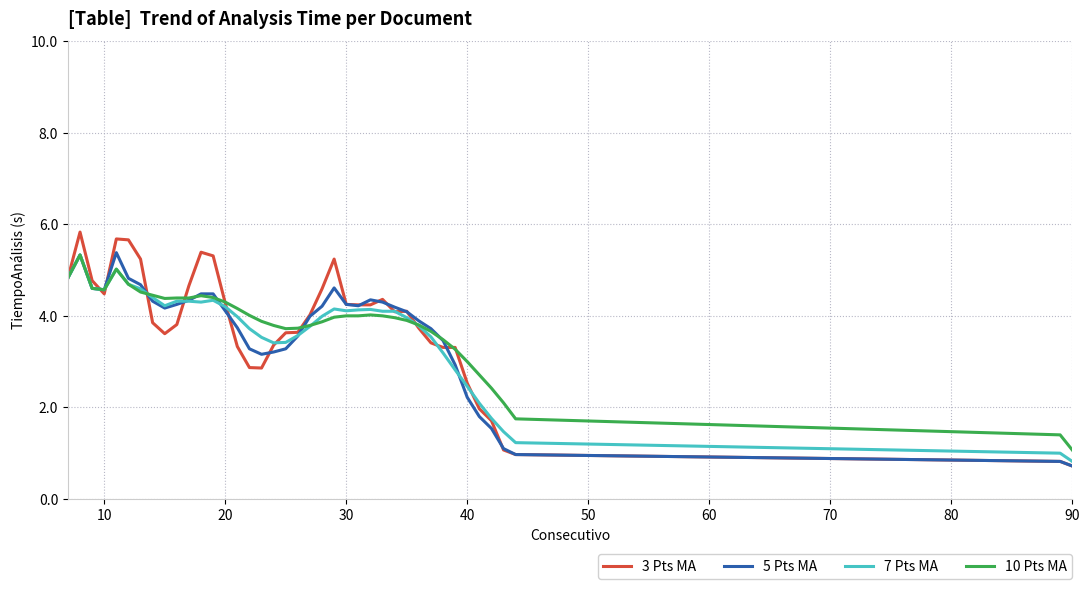

What is the minimum value for 3 Pts MA?

0.7